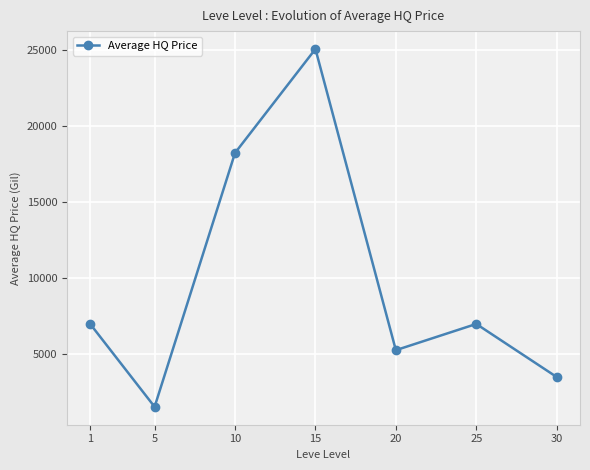

Which category has the lowest value across all series?

5